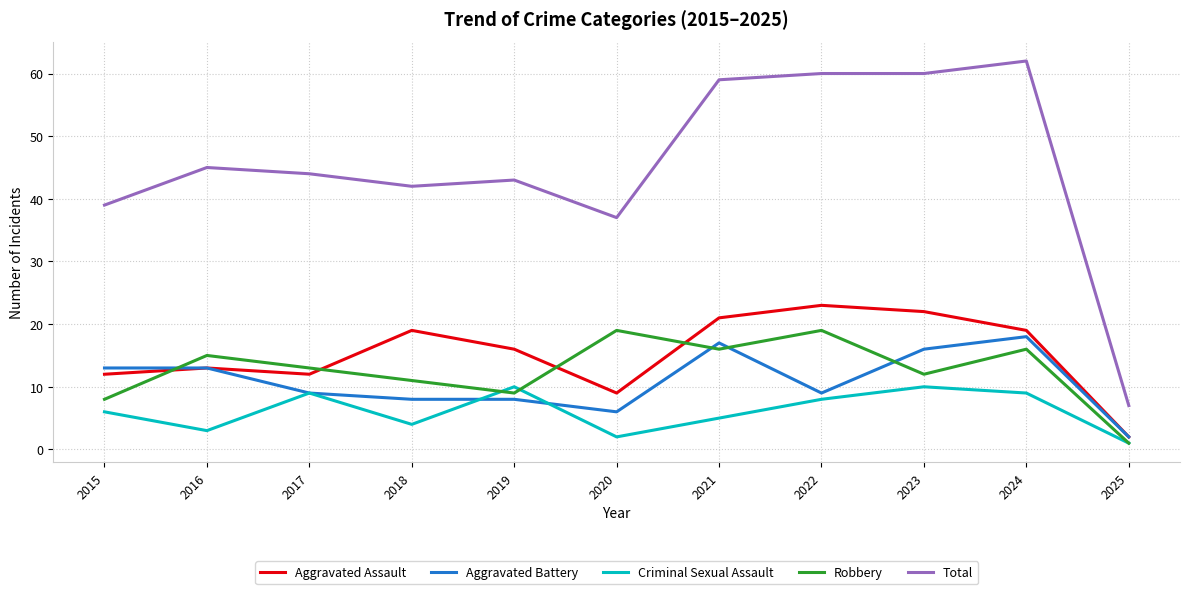

What are all the series names shown in the legend?

Aggravated Assault, Aggravated Battery, Criminal Sexual Assault, Robbery, Total